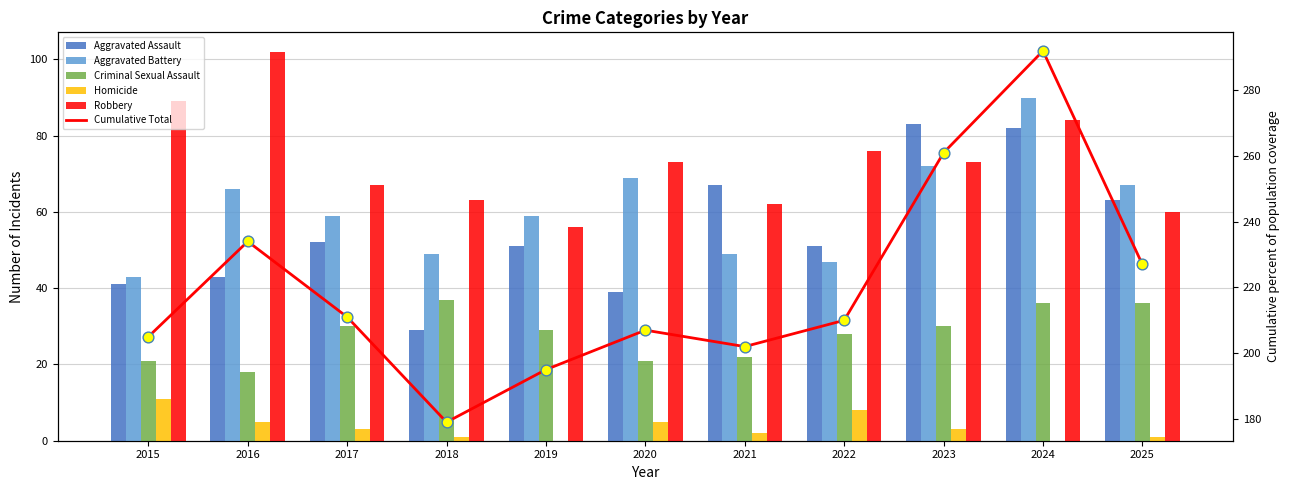

Which series has the largest total across all categories?

Robbery